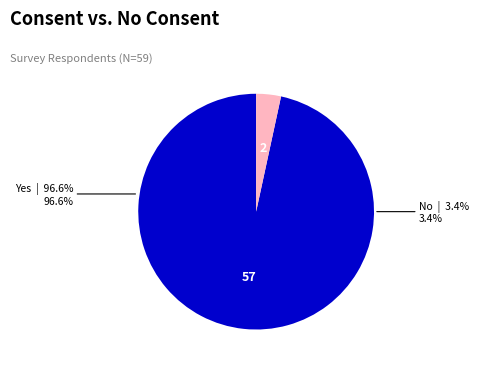

What percentage is NOT represented by No?

96.6%